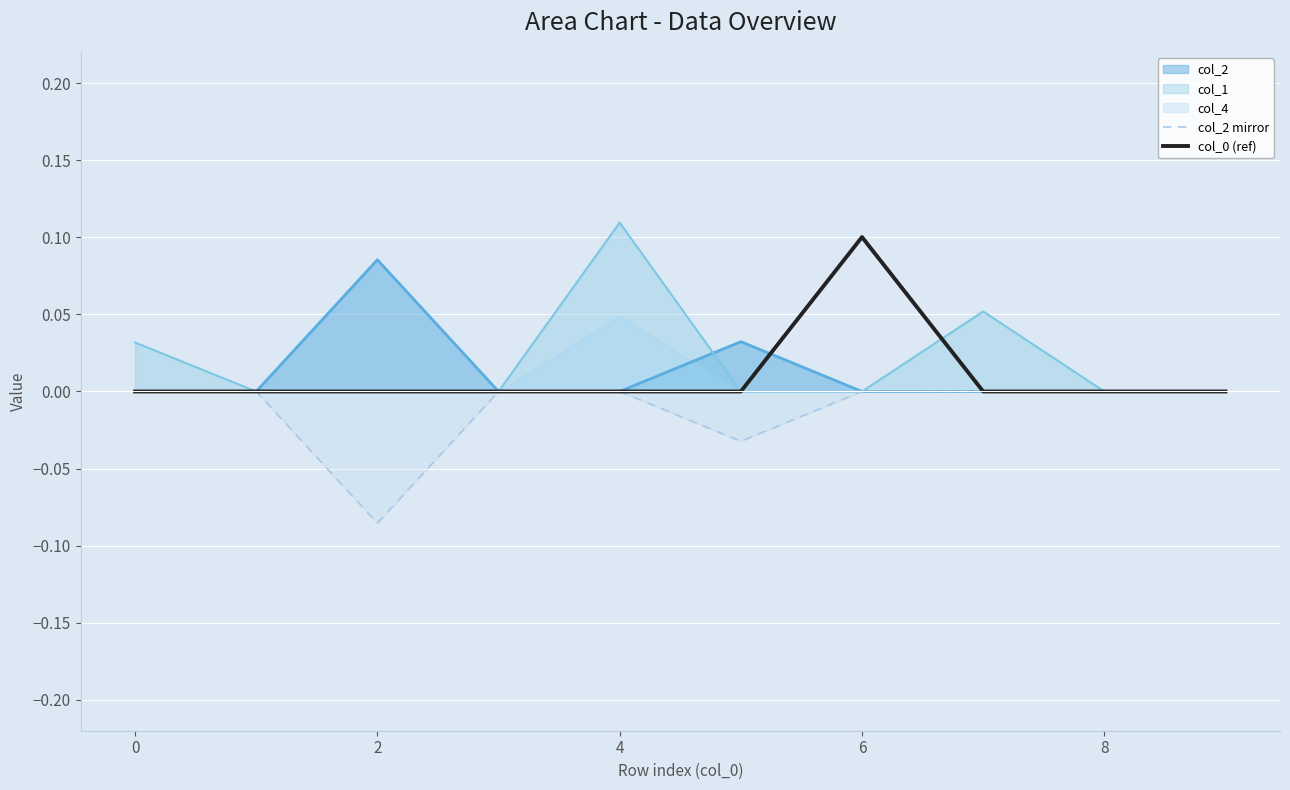

True or false: col_2 has a value of 0.0 at 4.

True